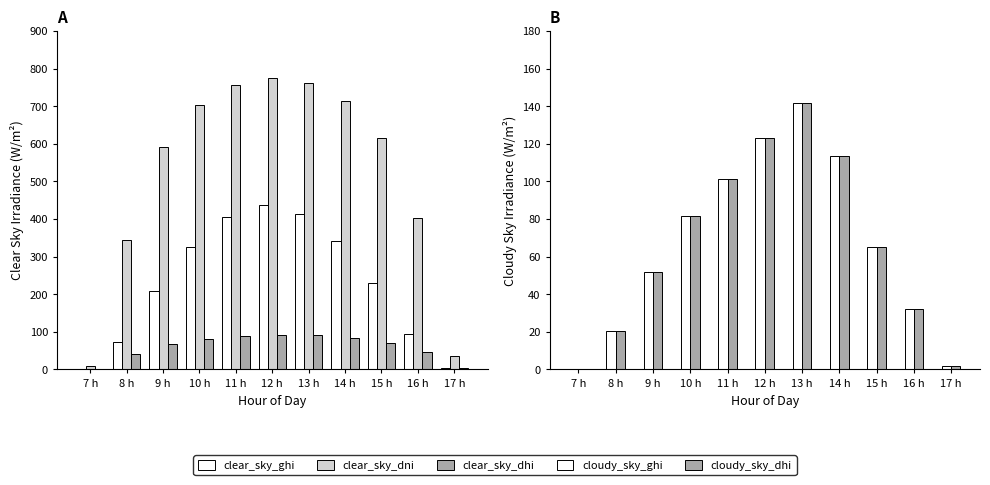

At which label is clear_sky_ghi closest to 218?

9 h